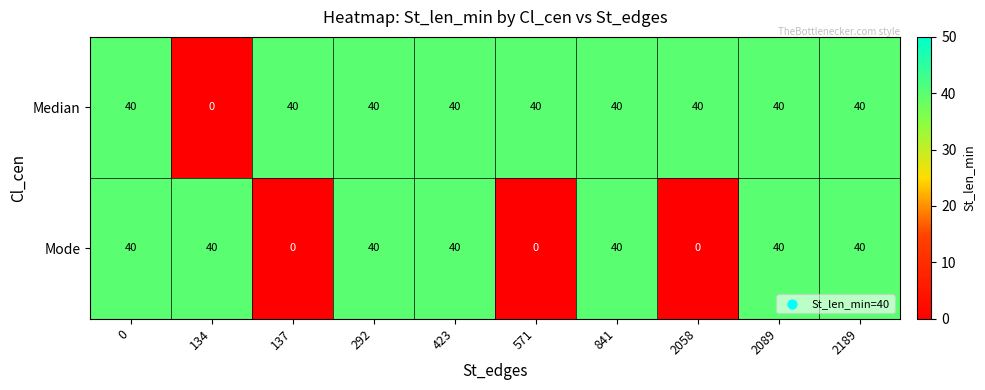

Is it true that Median equals 40 at 0?

True